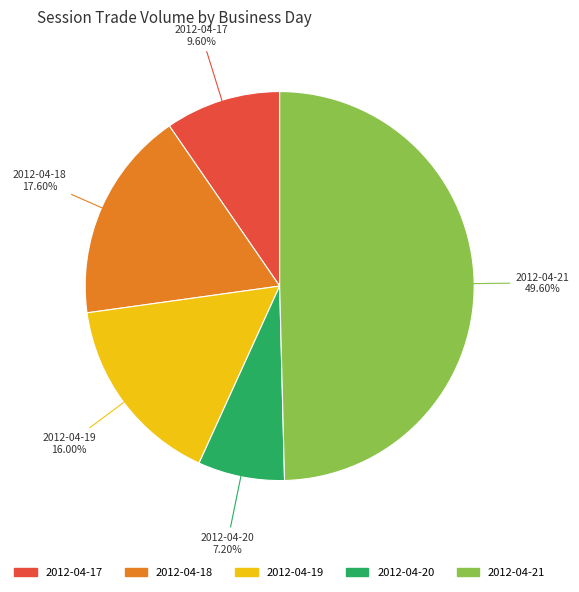

To the nearest percent, what is the average slice percentage?

20%